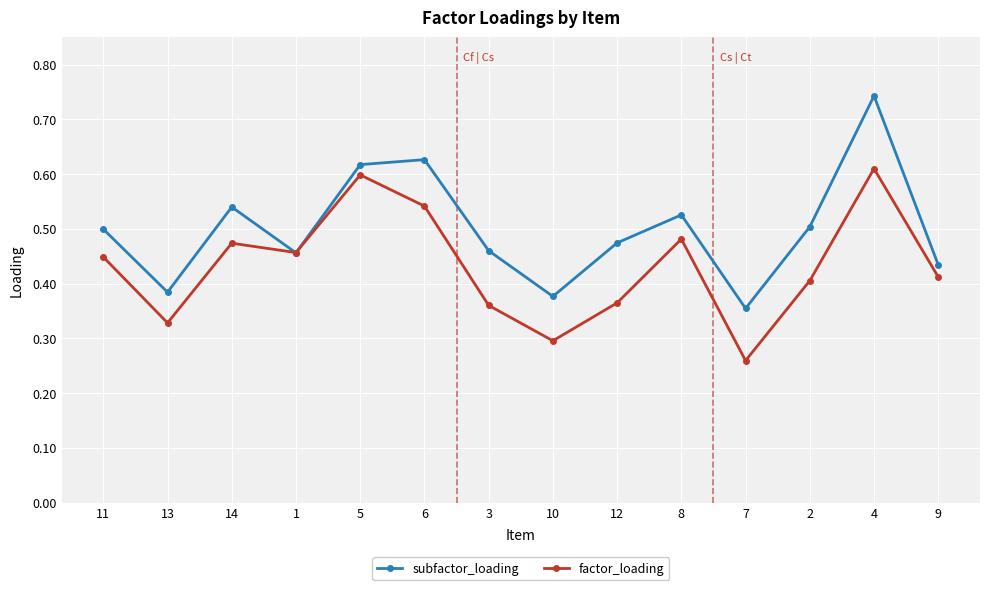

At which category does the chart reach its minimum across all series?

7